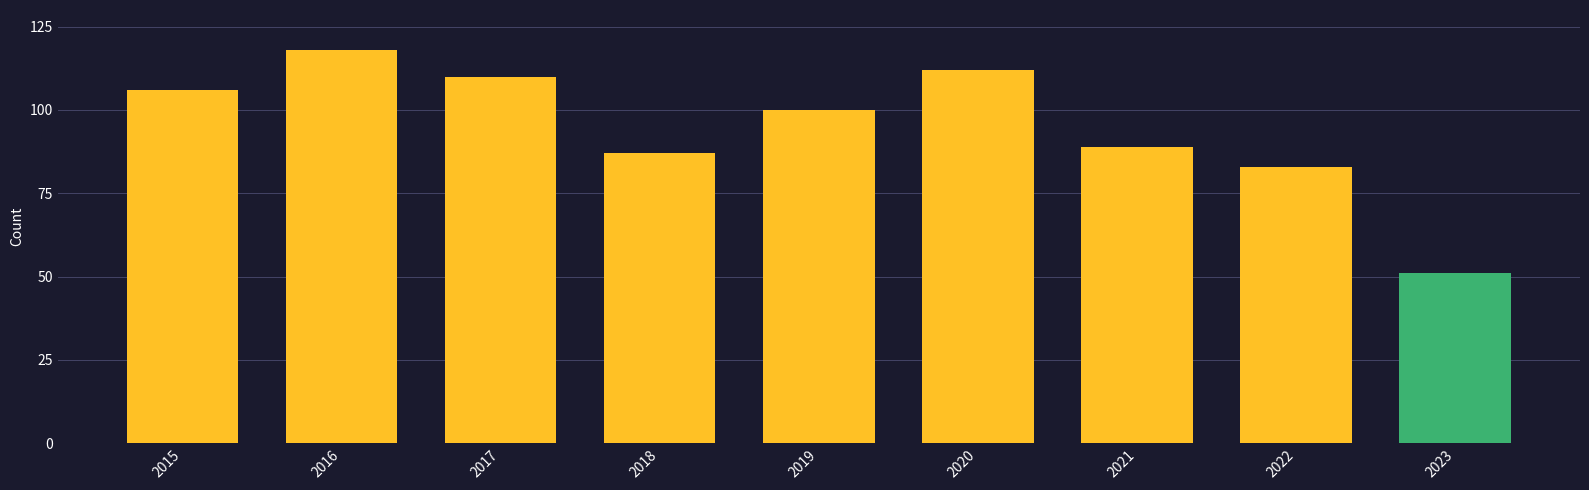

Reading left to right, extract all data points from this chart.

106	118	110	87	100	112	89	83	51